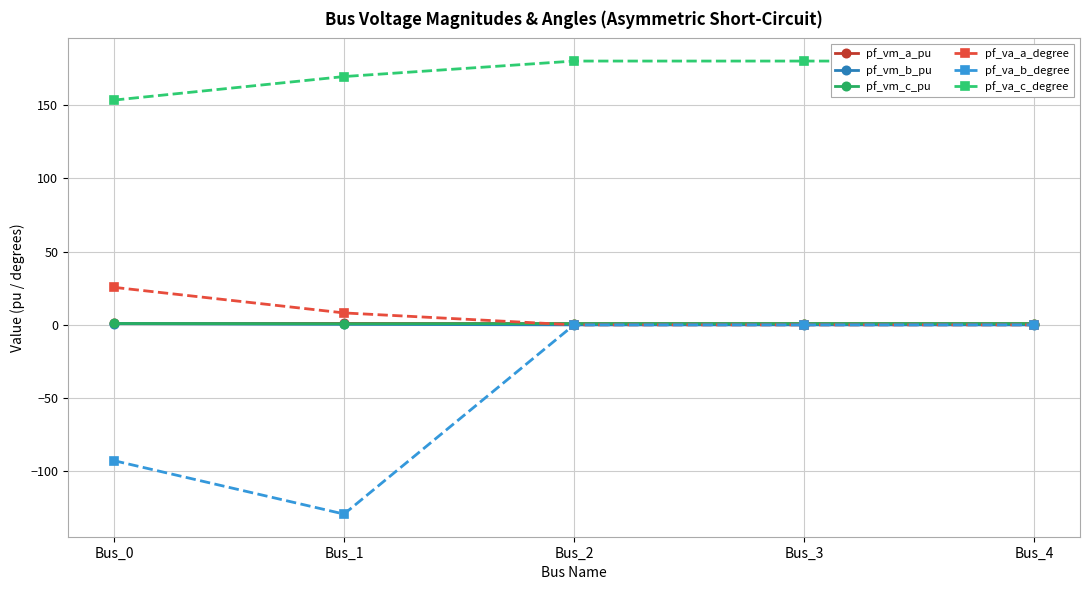

Is this an area chart (filled region under the line)?

No